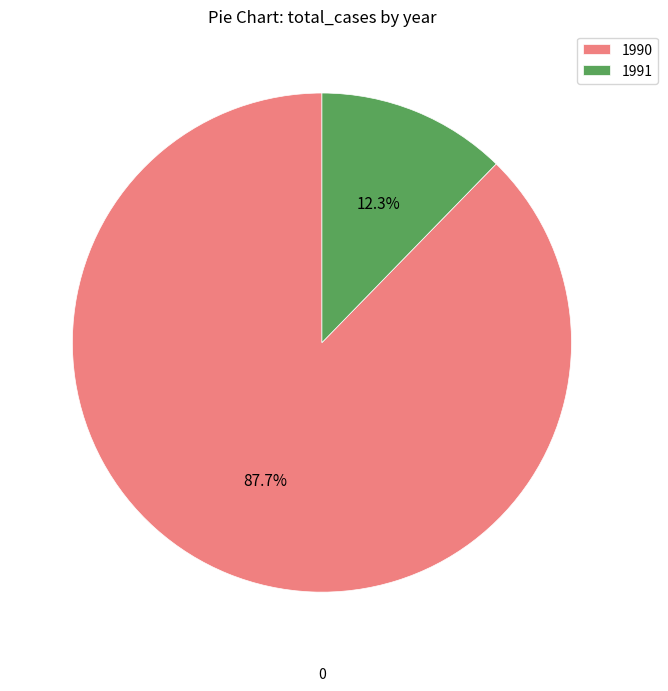

Which slice is the smallest?

1991